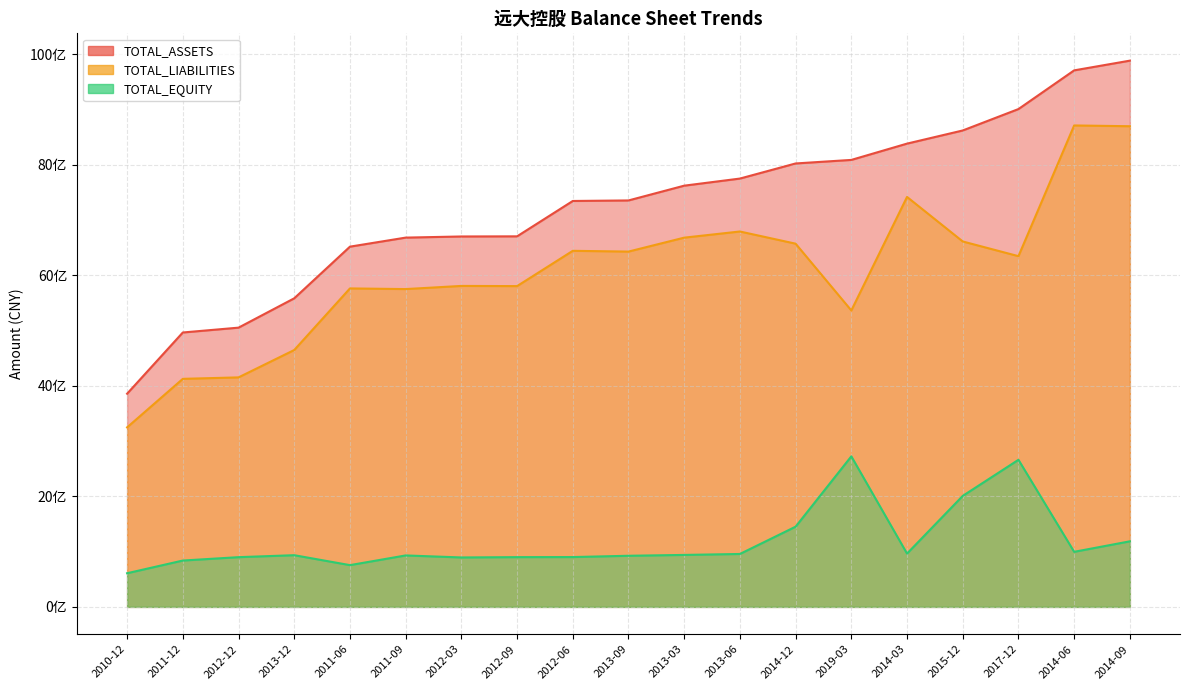

True or false: TOTAL_ASSETS and TOTAL_EQUITY cross at least once.

False